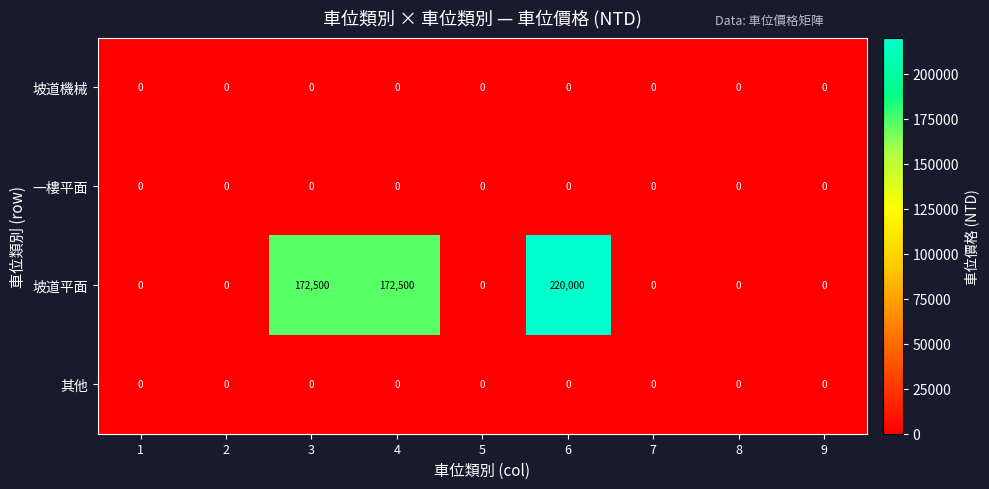

How many categories are shown in the chart?

9